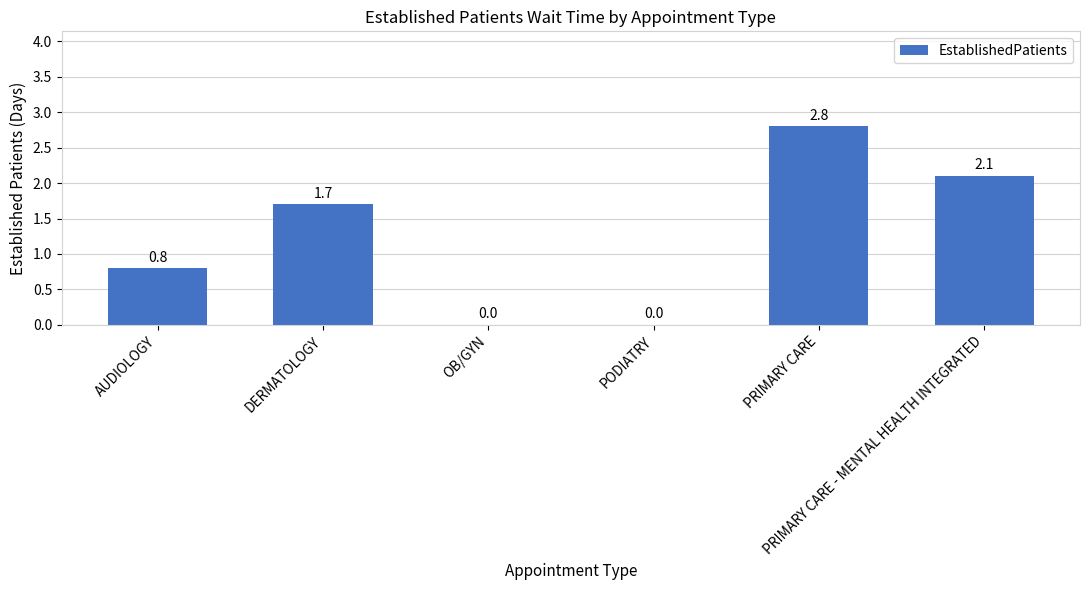

What is the change in value from DERMATOLOGY to PODIATRY?

-1.7